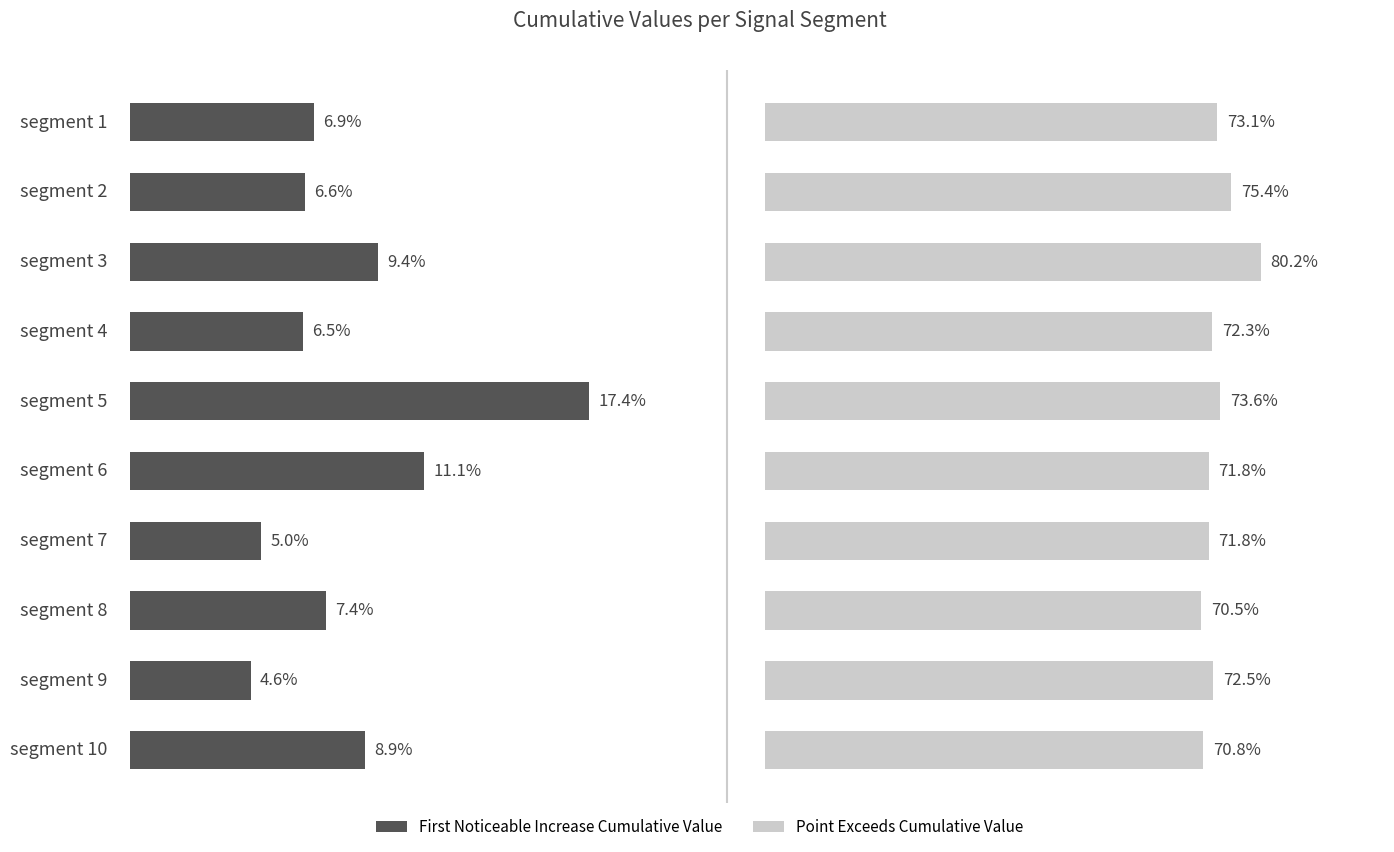

Reading left to right, what are all the values shown in this chart?

First_Noticeable_Increase_Cumulative_Value: 0.1	0.1	0.1	0.1	0.2	0.1	0.0	0.1	0.0	0.1
Point_Exceeds_Cumulative_Value: 0.7	0.8	0.8	0.7	0.7	0.7	0.7	0.7	0.7	0.7